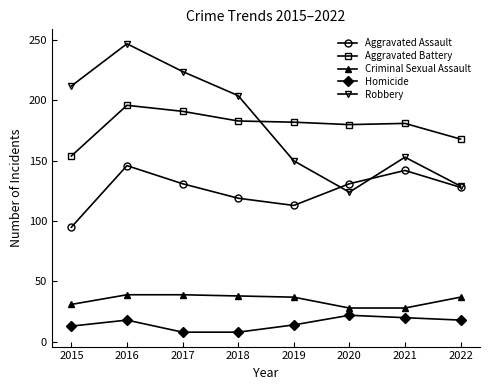

At which category is the sum across all series the highest?

2016